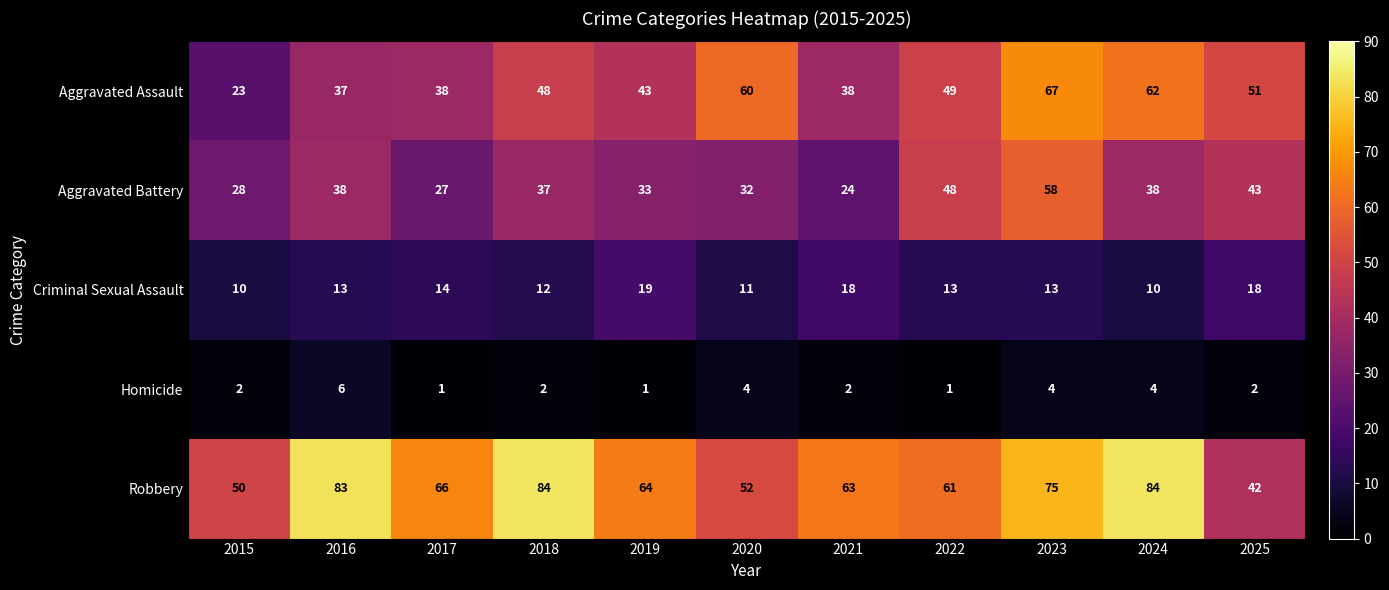

Rank the series by their maximum value, from highest to lowest.

Robbery, Aggravated Assault, Aggravated Battery, Criminal Sexual Assault, Homicide